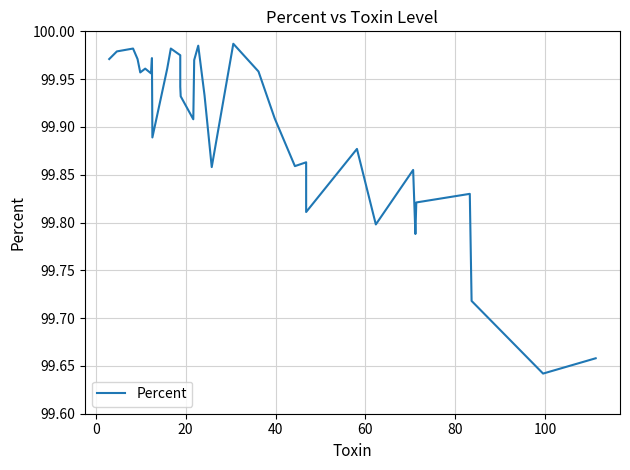

Reading left to right, transcribe all the data shown in this chart.

100.0	100.0	100.0	100.0	100.0	100.0	100.0	100.0	99.9	100.0	100.0	100.0	99.9	99.9	99.9	100.0	100.0	99.9	99.9	100.0	100.0	99.9	99.9	99.9	99.8	99.9	99.8	99.9	99.8	99.8	99.8	99.7	99.6	99.7